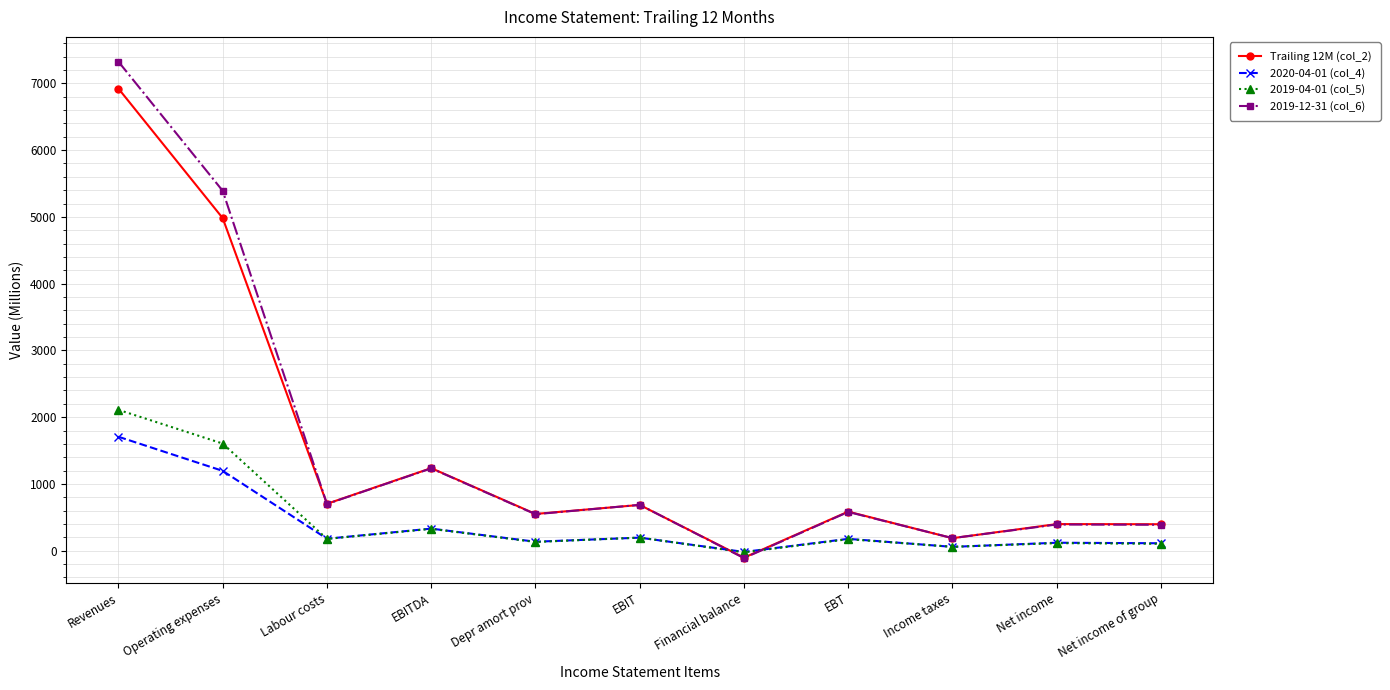

What is the label of the 5th point from the right?

Financial balance